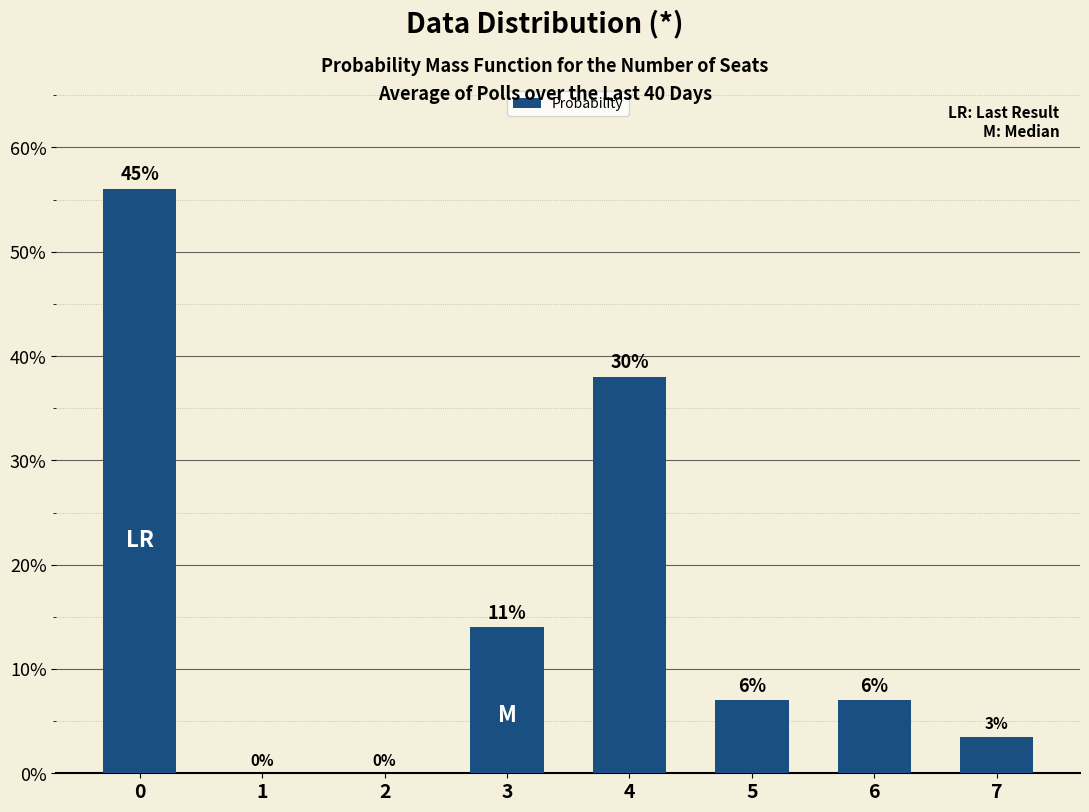

Does the chart contain any negative values?

No